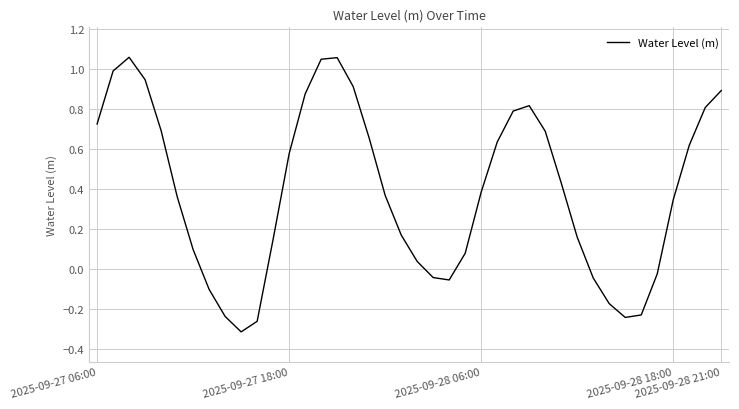

What is the difference between the maximum and minimum values?

1.4